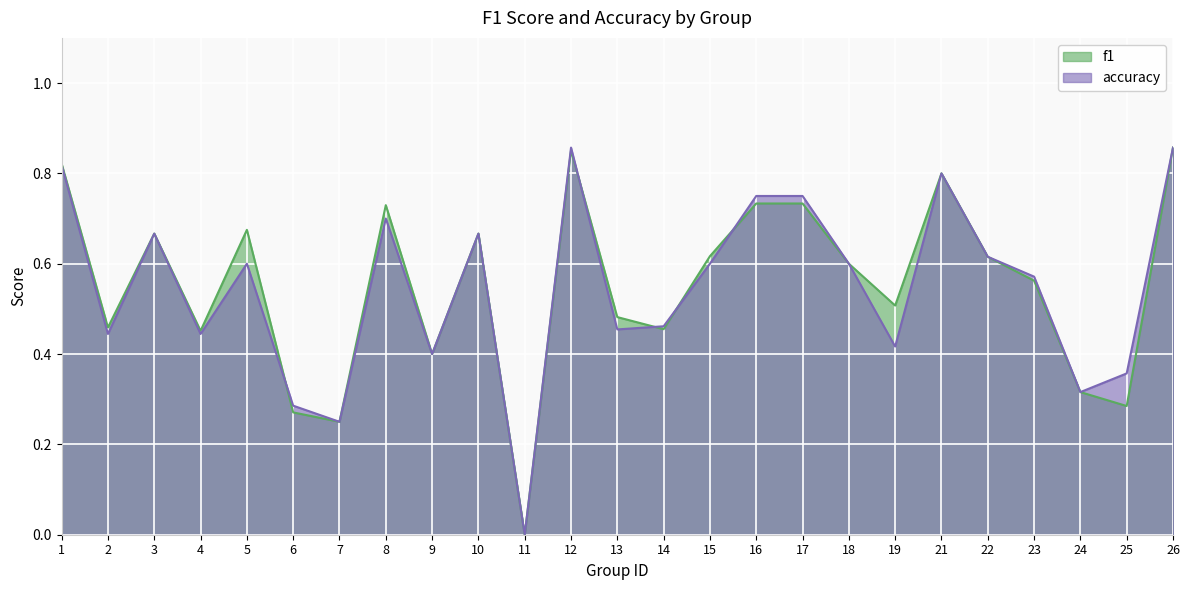

The f1 series shows 0.7 at 5. True or false?

True